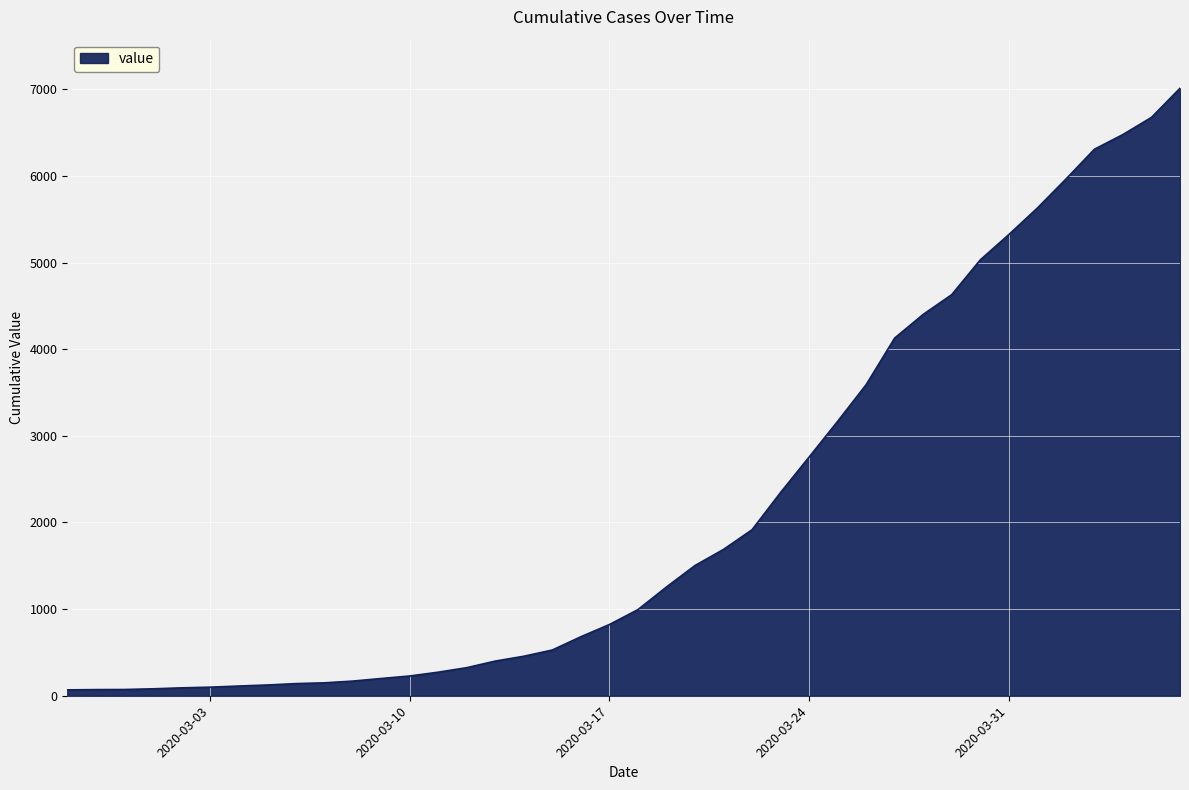

What is the difference between the maximum and minimum values?

6944